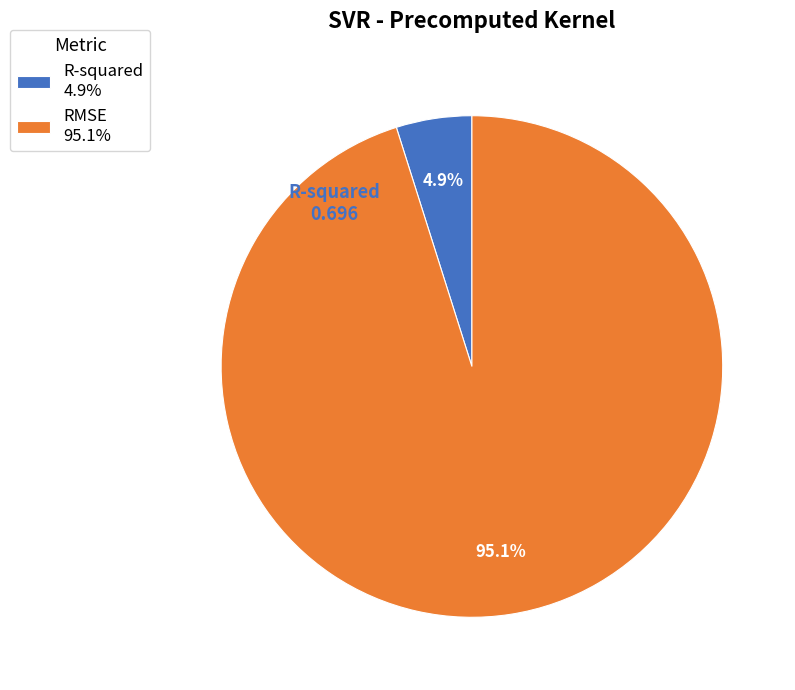

Does R-squared represent more than half of the total?

No